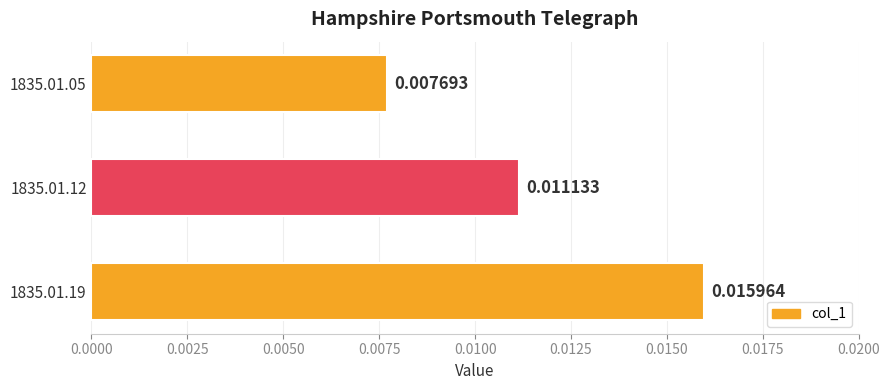

Count the values in the range 0 to 1.

3